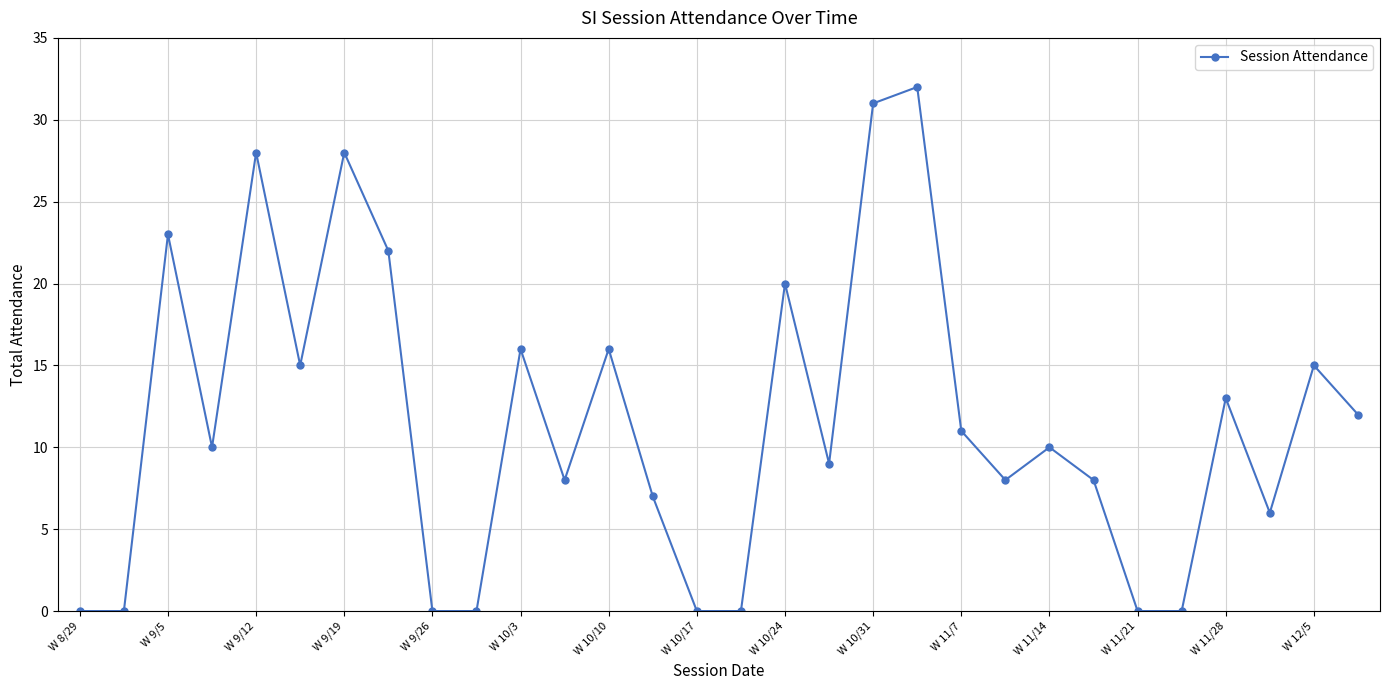

What is the difference between the maximum and minimum values?

32